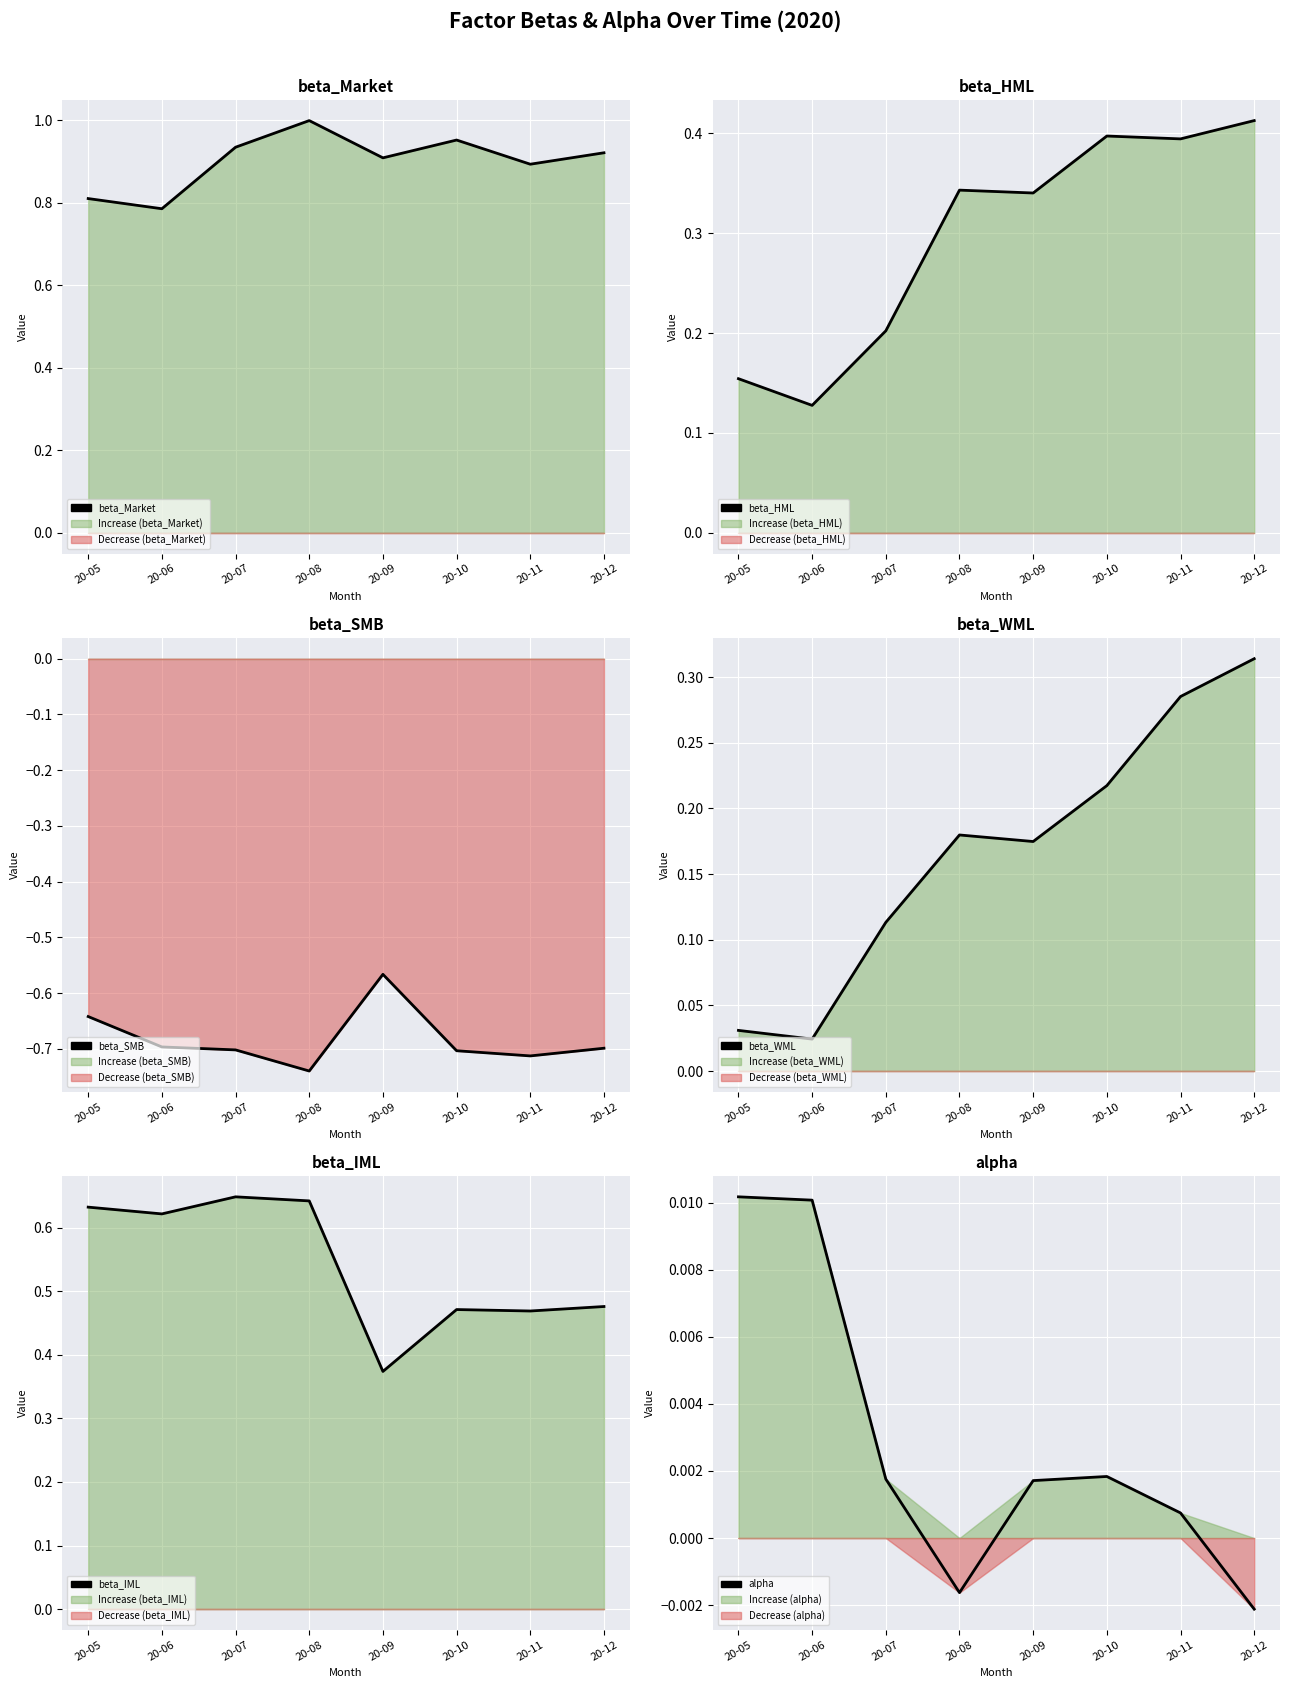

What are all the series names shown in the legend?

beta_Market, beta_HML, beta_SMB, beta_WML, beta_IML, alpha